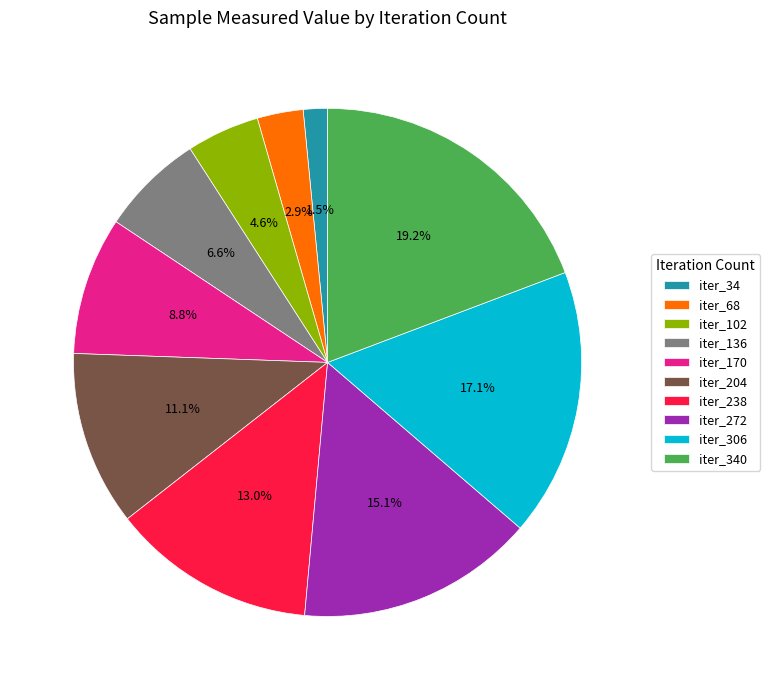

Between iter_136 and iter_34, which is larger?

iter_136